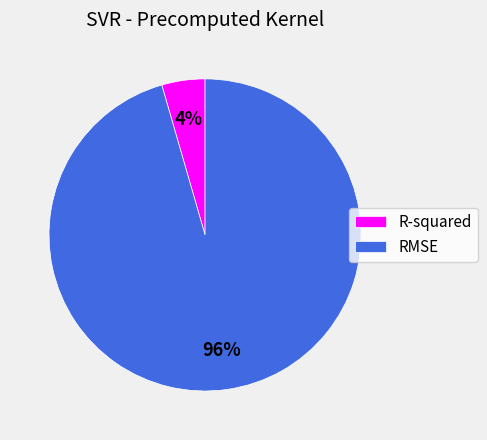

Is it true that R-squared is 4% of the pie?

True